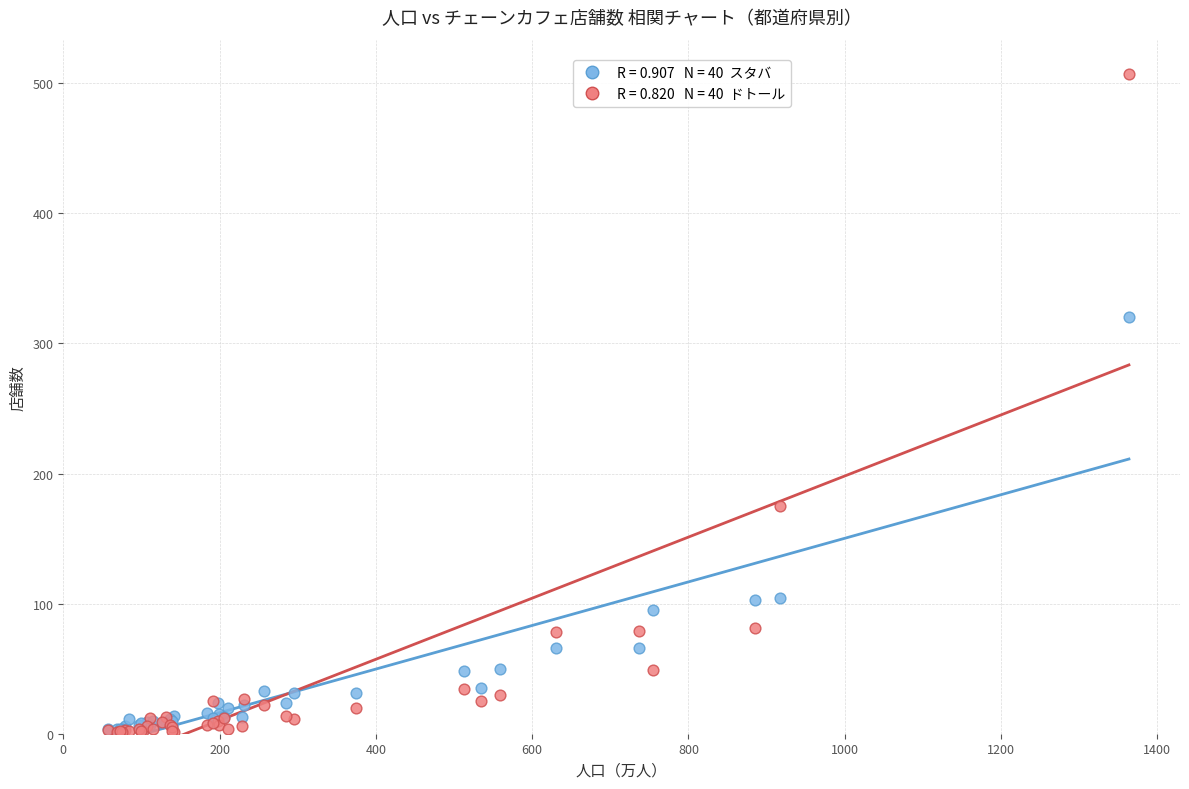

Across all series, what Y value is closest to 254?

320